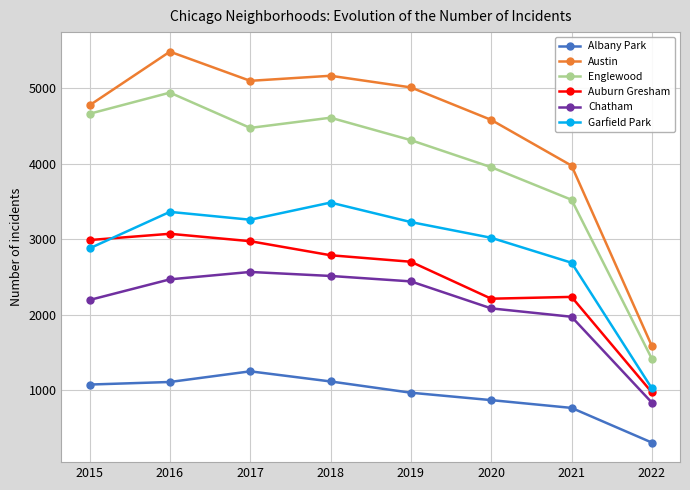

What is the difference between the maximum and second lowest values in the Albany Park series?

484